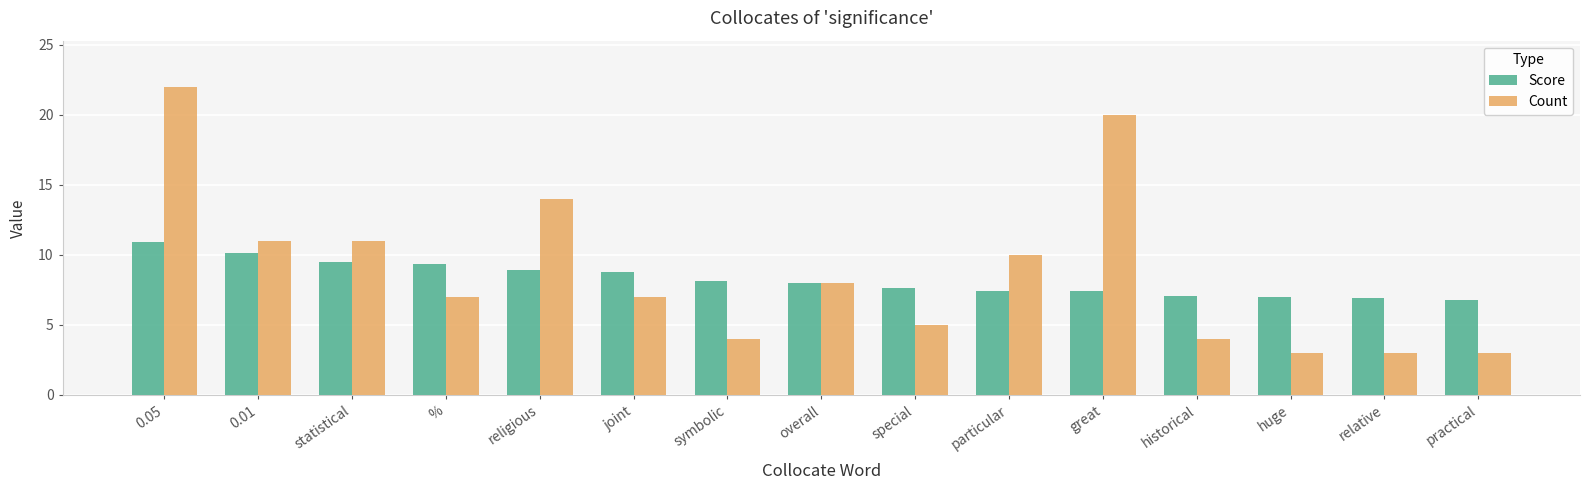

Which series has the widest spread of values?

Count